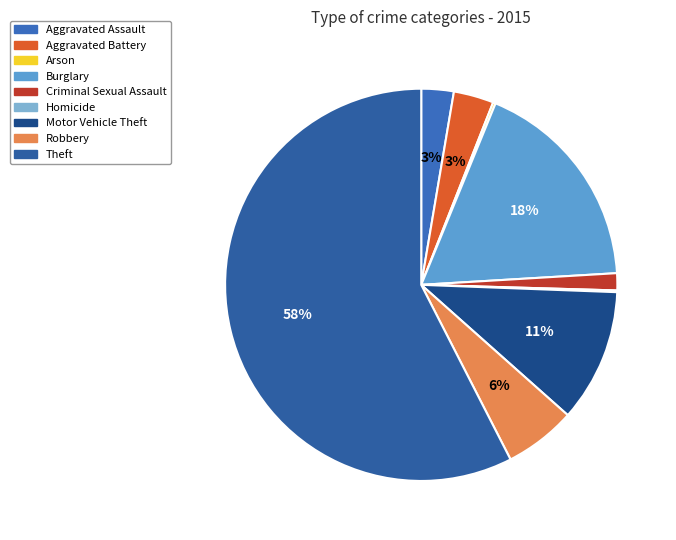

To the nearest percent, what is the difference between the Homicide and Theft slice percentages?

57%